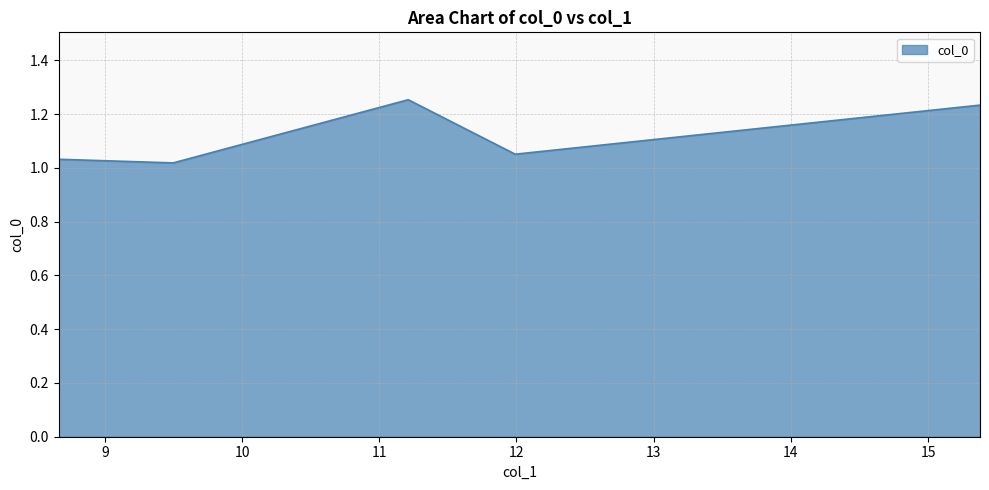

How many distinct data groups are displayed?

1